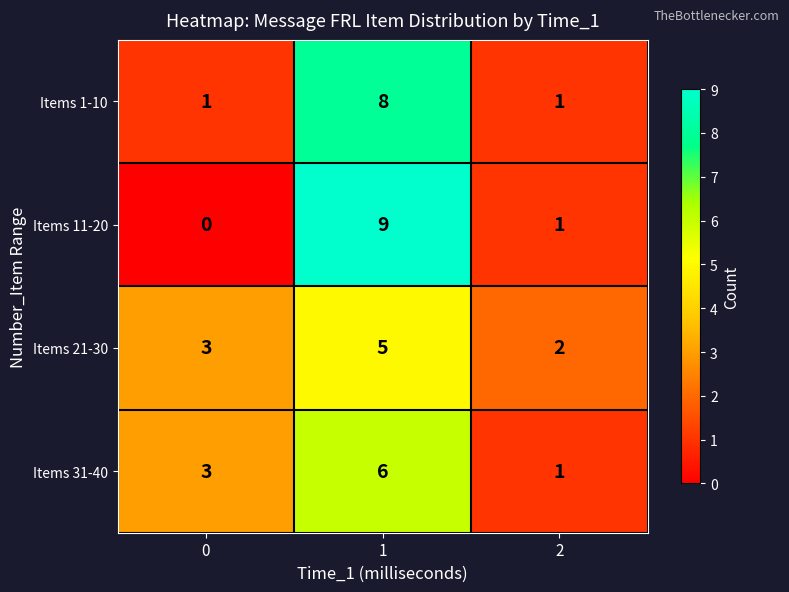

What is the total value across all series at 0?

7